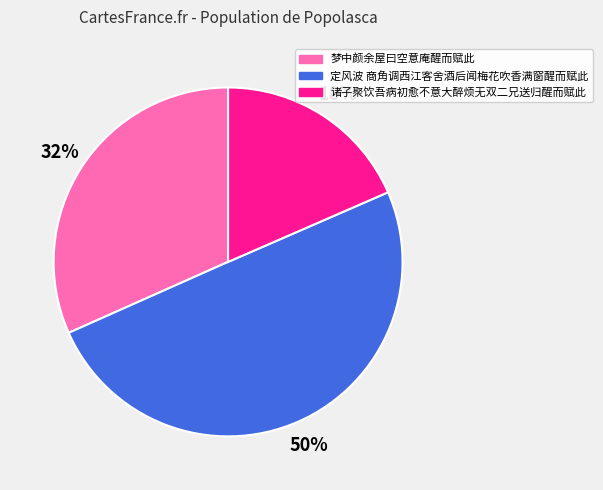

The 定风波 商角调西江客舍酒后闻梅花吹香满窗醒而赋此 slice represents 50% of the pie. True or false?

True